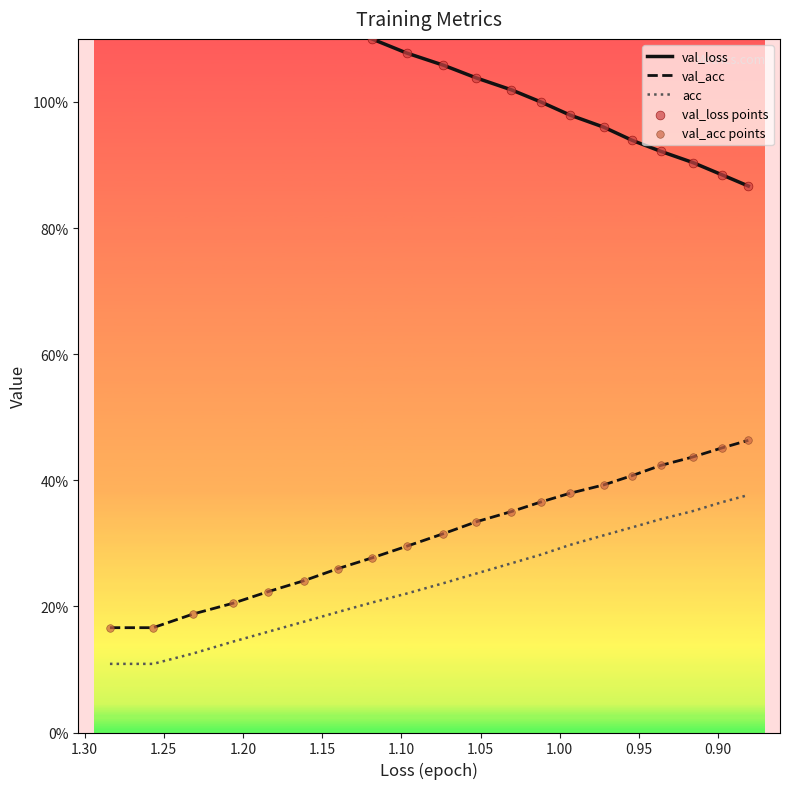

Which series has the largest Y range (max minus min)?

val_loss